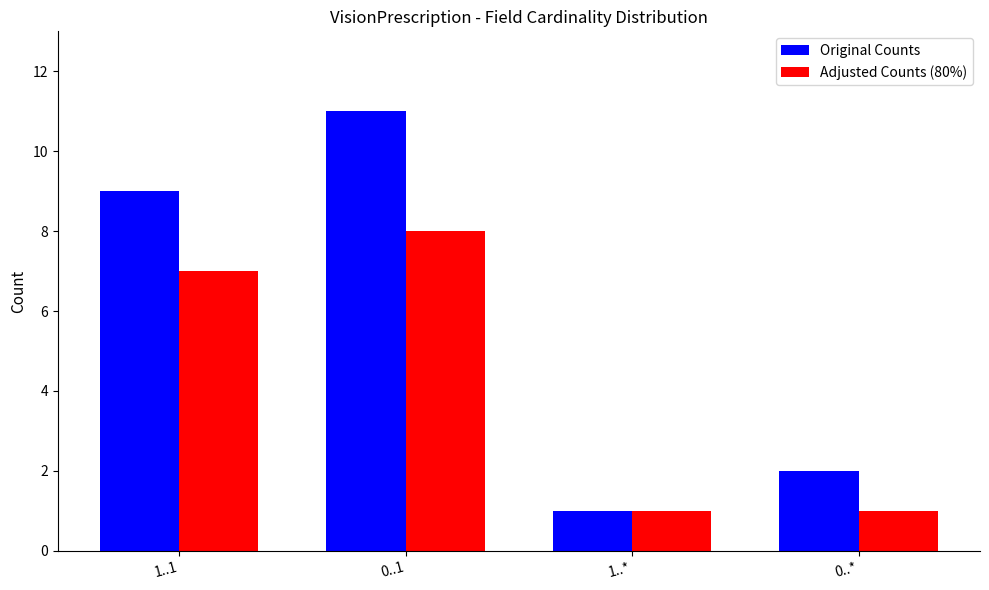

What is the value of the Original Counts bar at the 1st from the left?

9